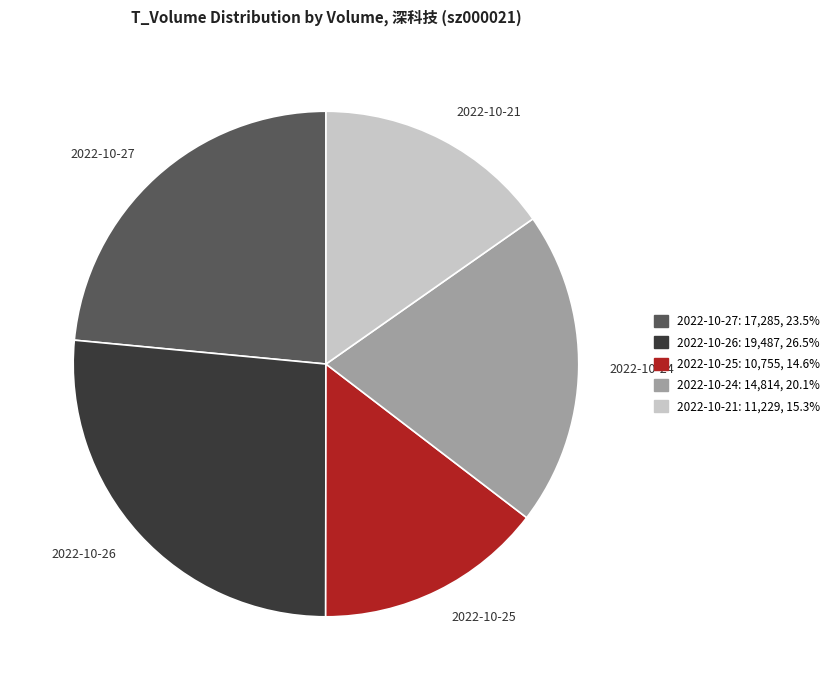

Does any single category account for the majority?

No